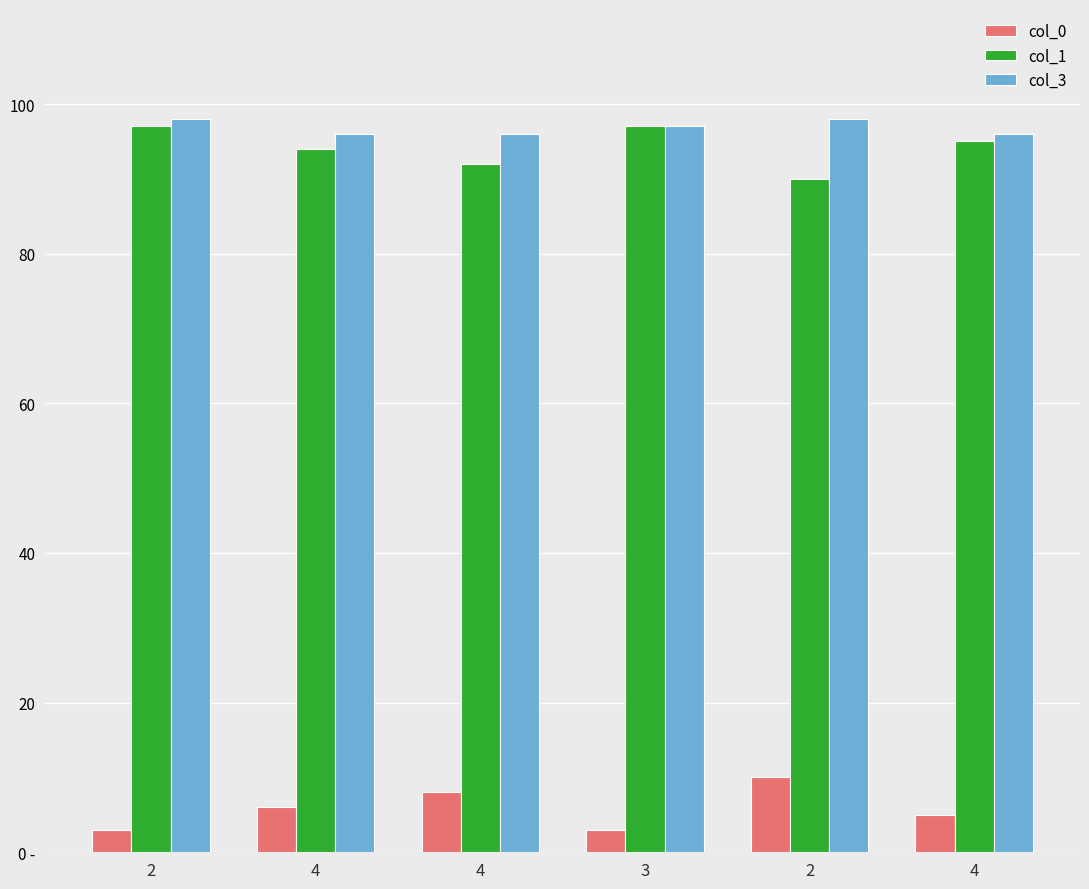

At how many categories does at least one series exceed 11?

6